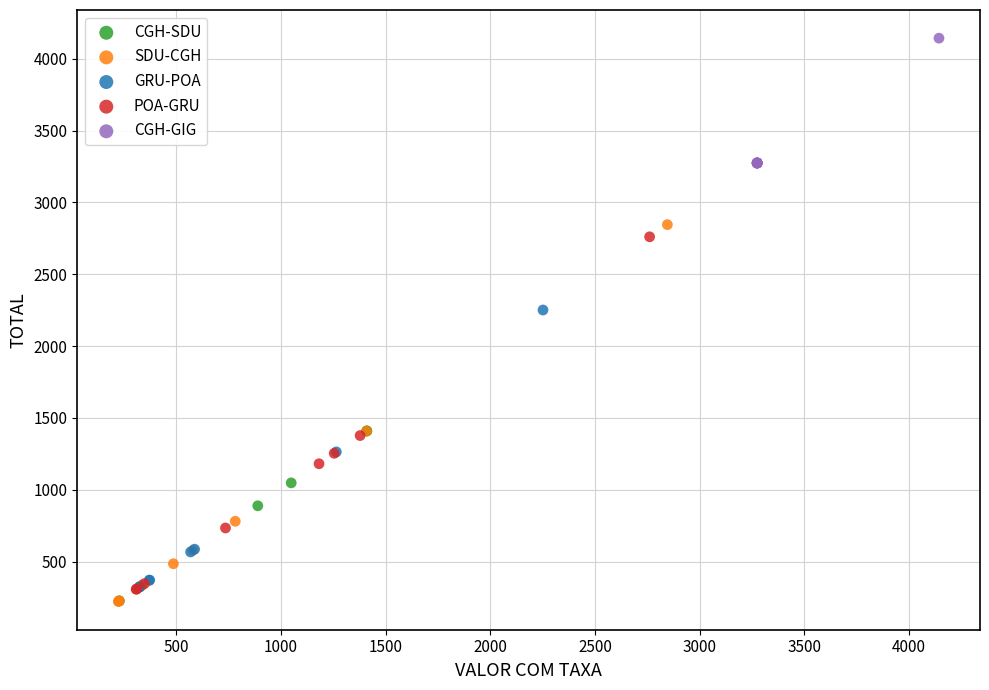

What are all the series names shown in the legend?

CGH-SDU, SDU-CGH, GRU-POA, POA-GRU, CGH-GIG